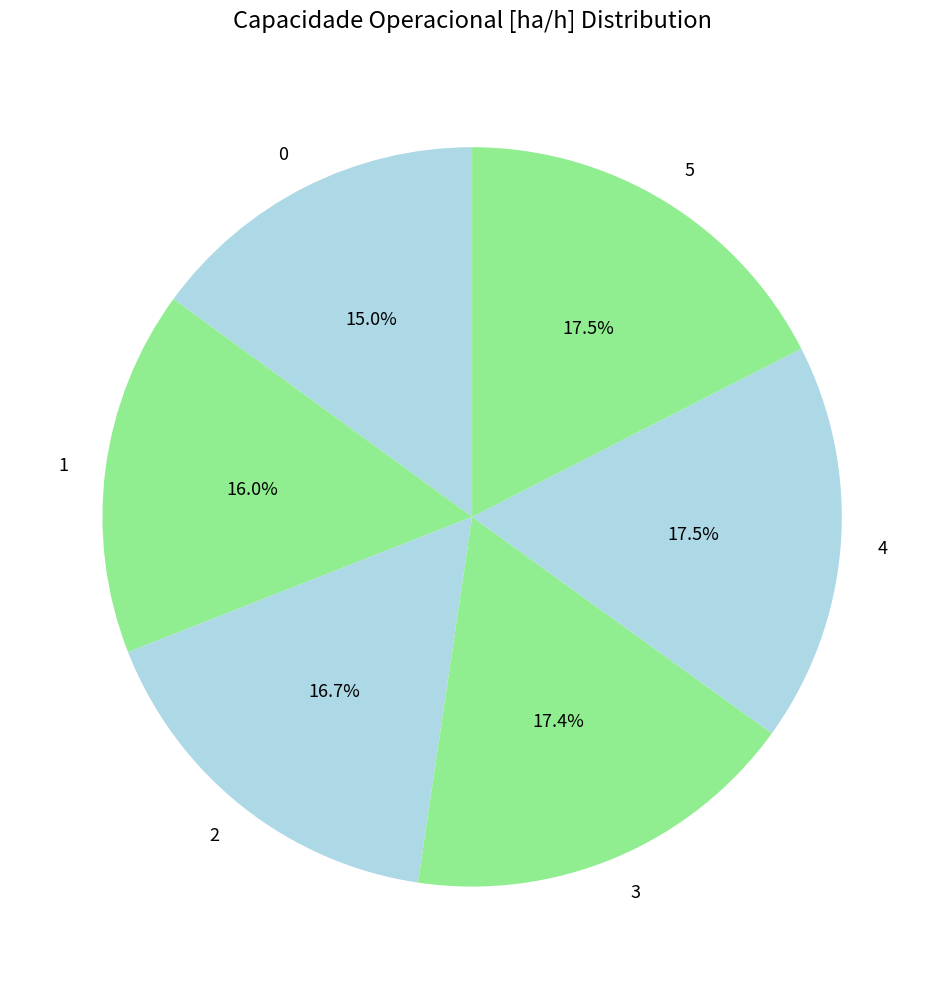

To the nearest percent, what is the average slice percentage?

17%